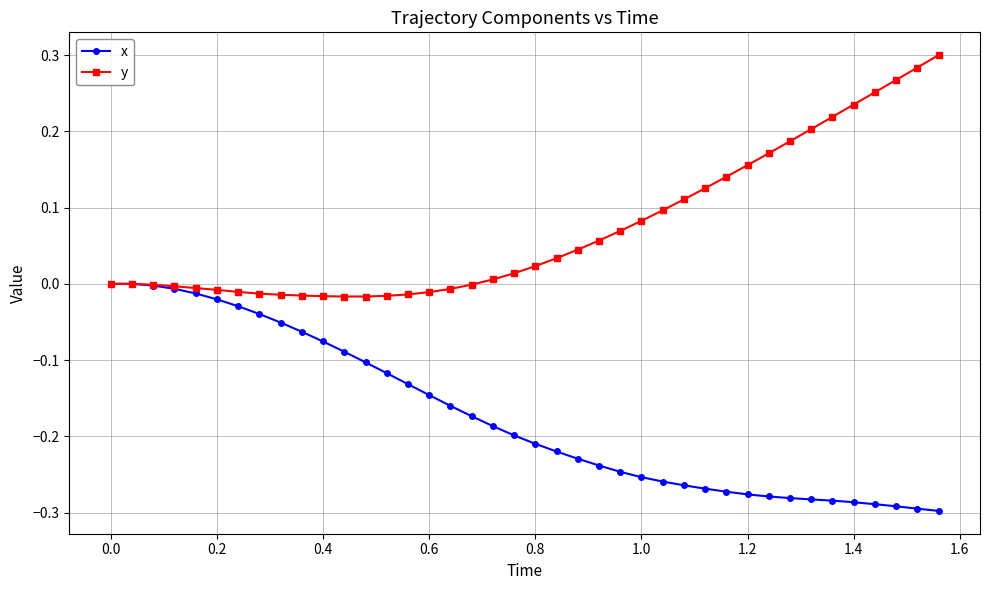

How many series are shown in this chart?

2